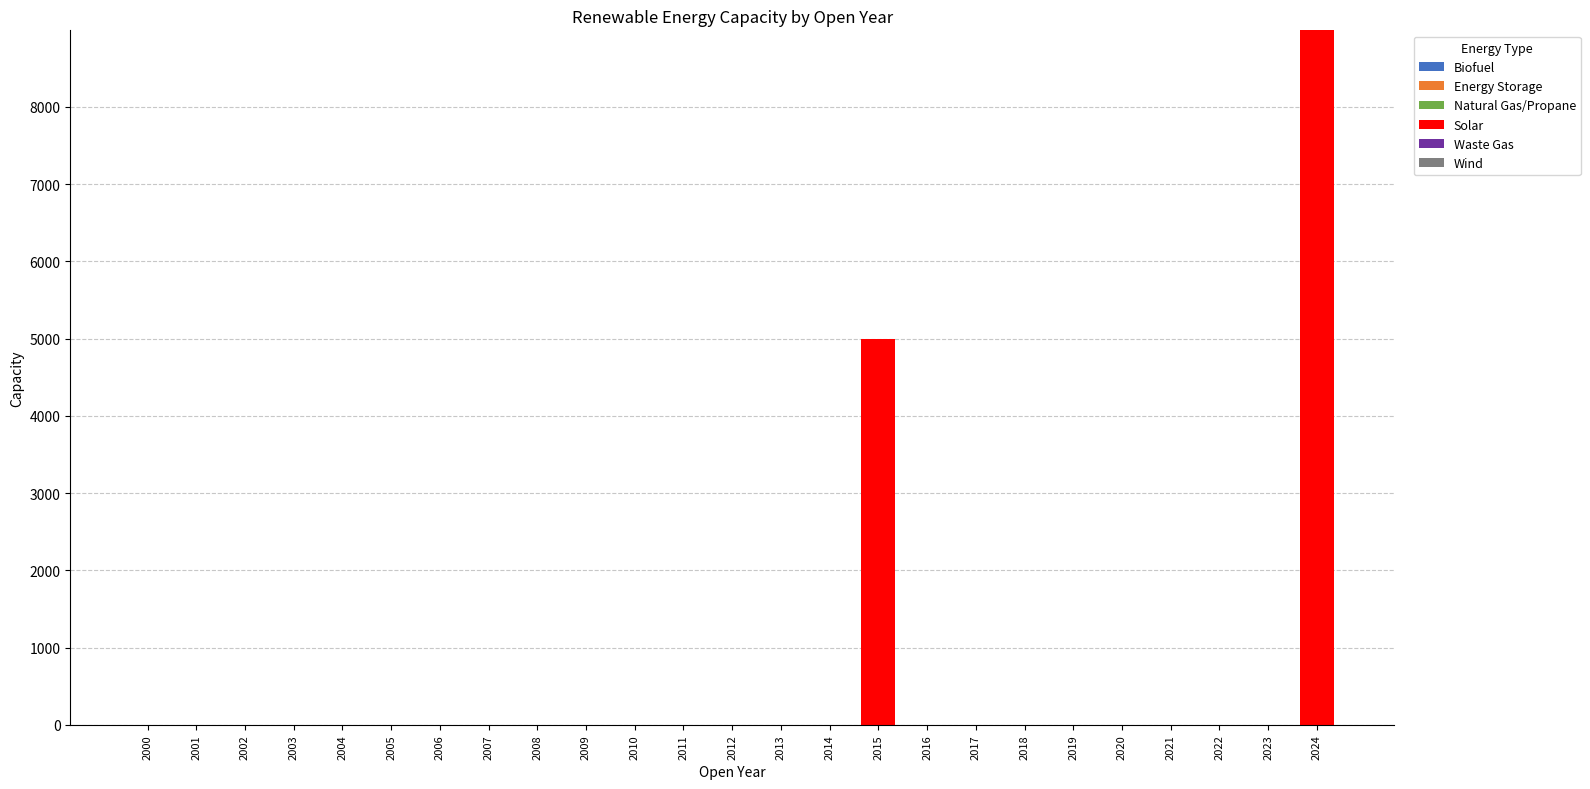

What is the greatest value displayed?

8990